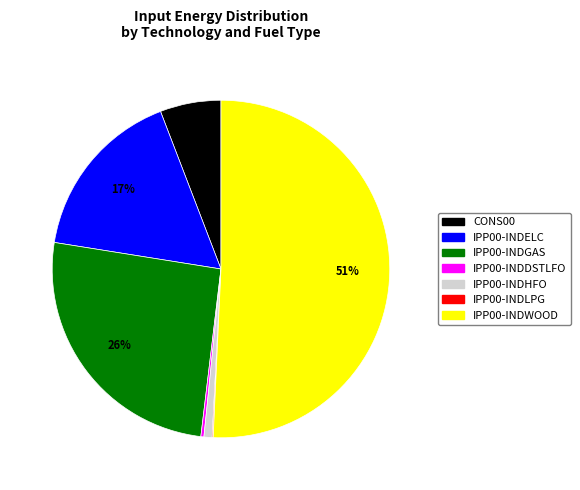

To the nearest percent, what is the average slice percentage?

14%